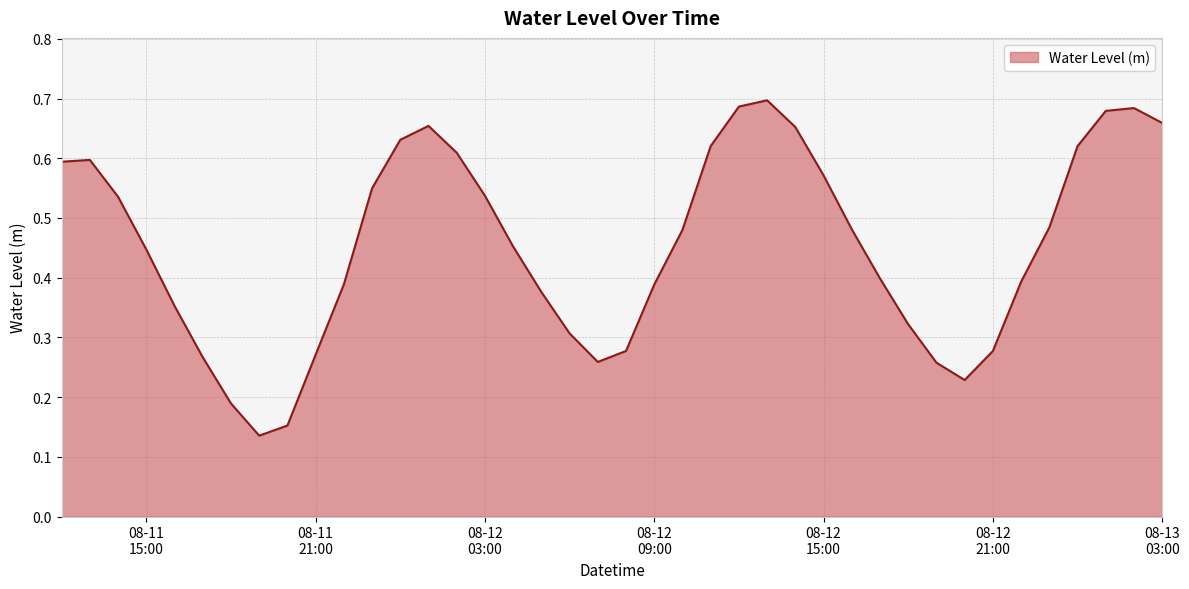

Which label corresponds to the largest value in the chart?

2024-08-12 13:00:00